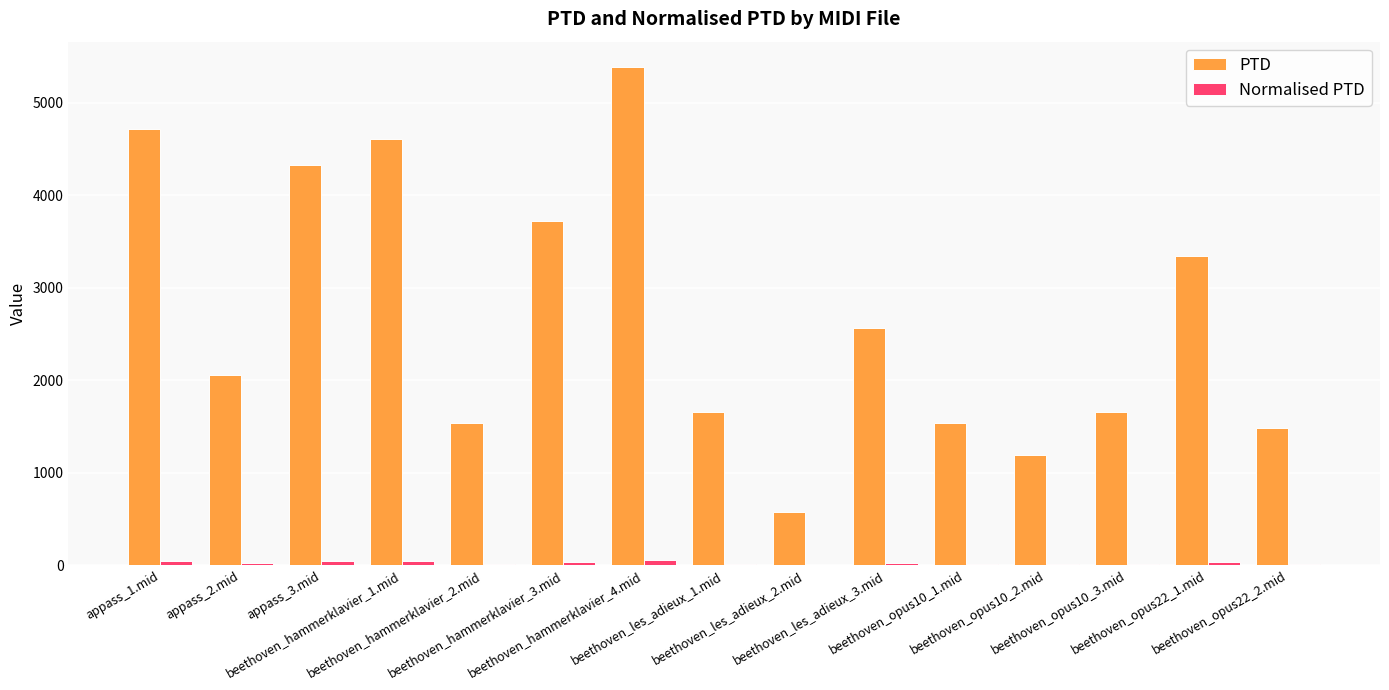

Are the bars horizontal?

No